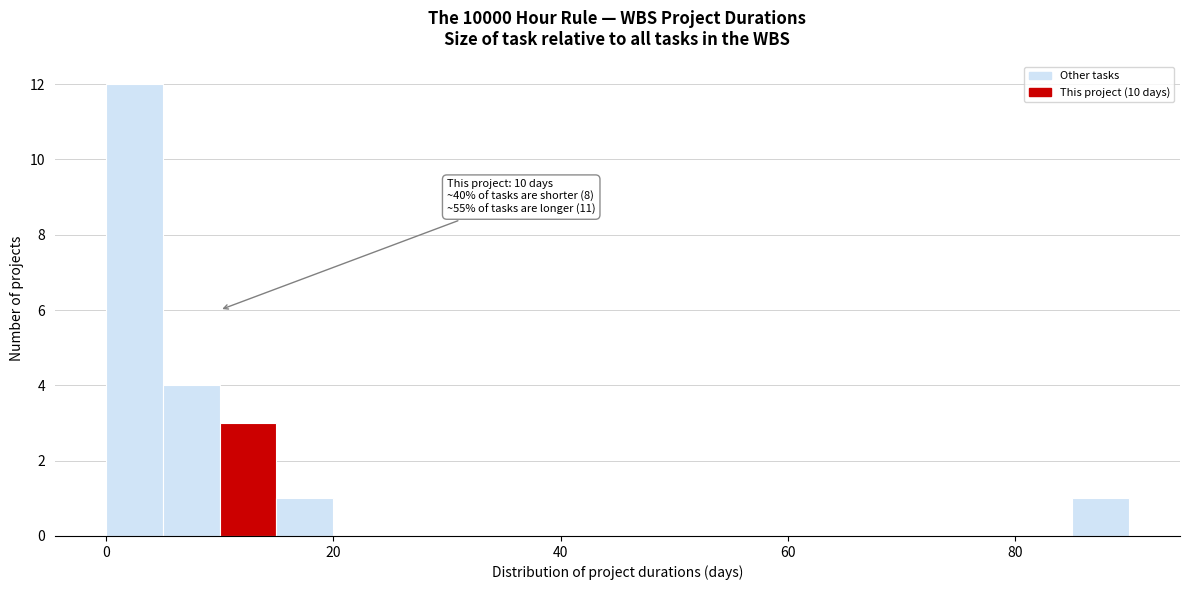

Around what value on the x-axis is the tallest bar? Give the approximate position of its centre, as read against the axis.

2